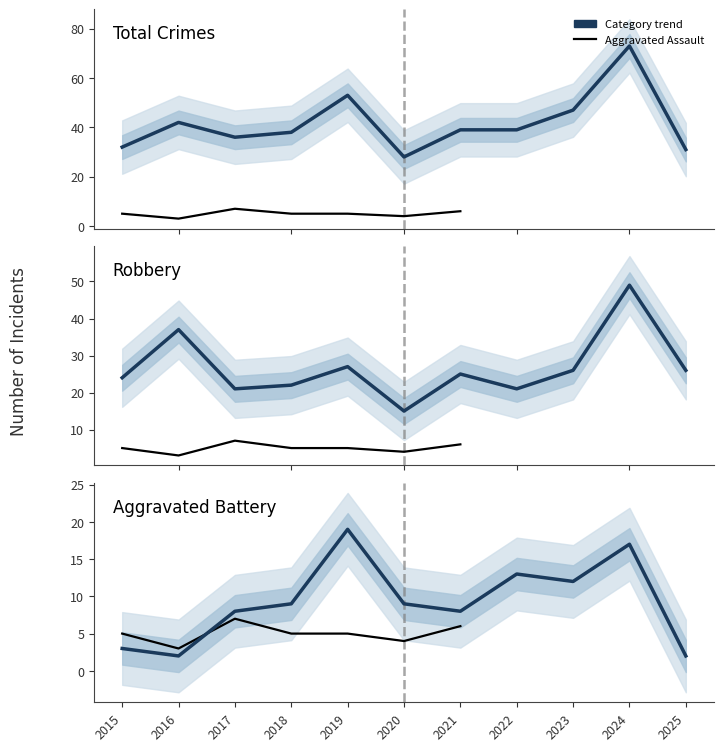

True or false: Robbery and Aggravated Battery cross at least once.

False